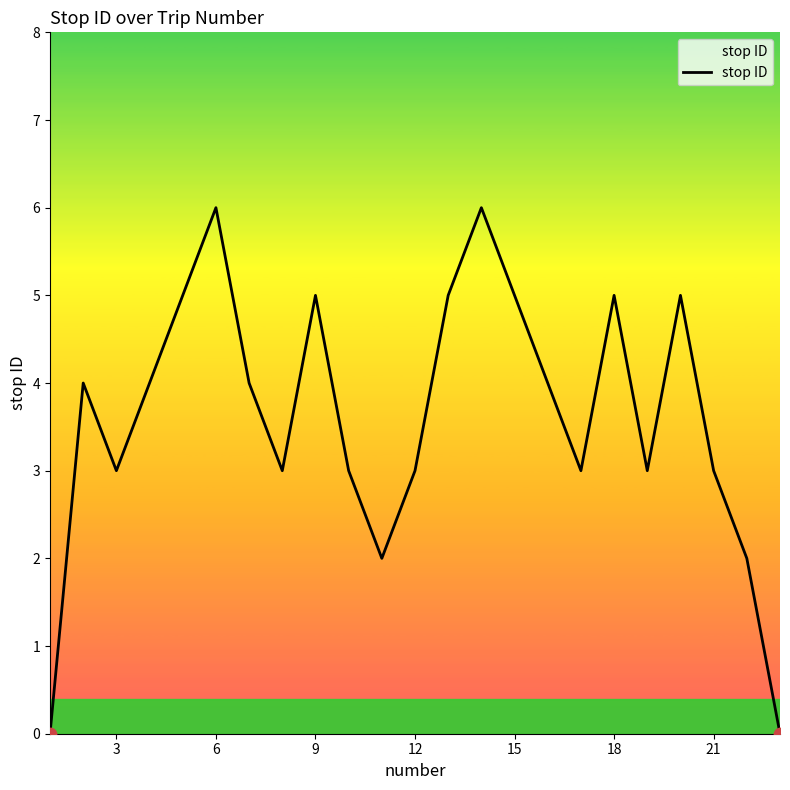

What is the maximum value shown in the chart?

6